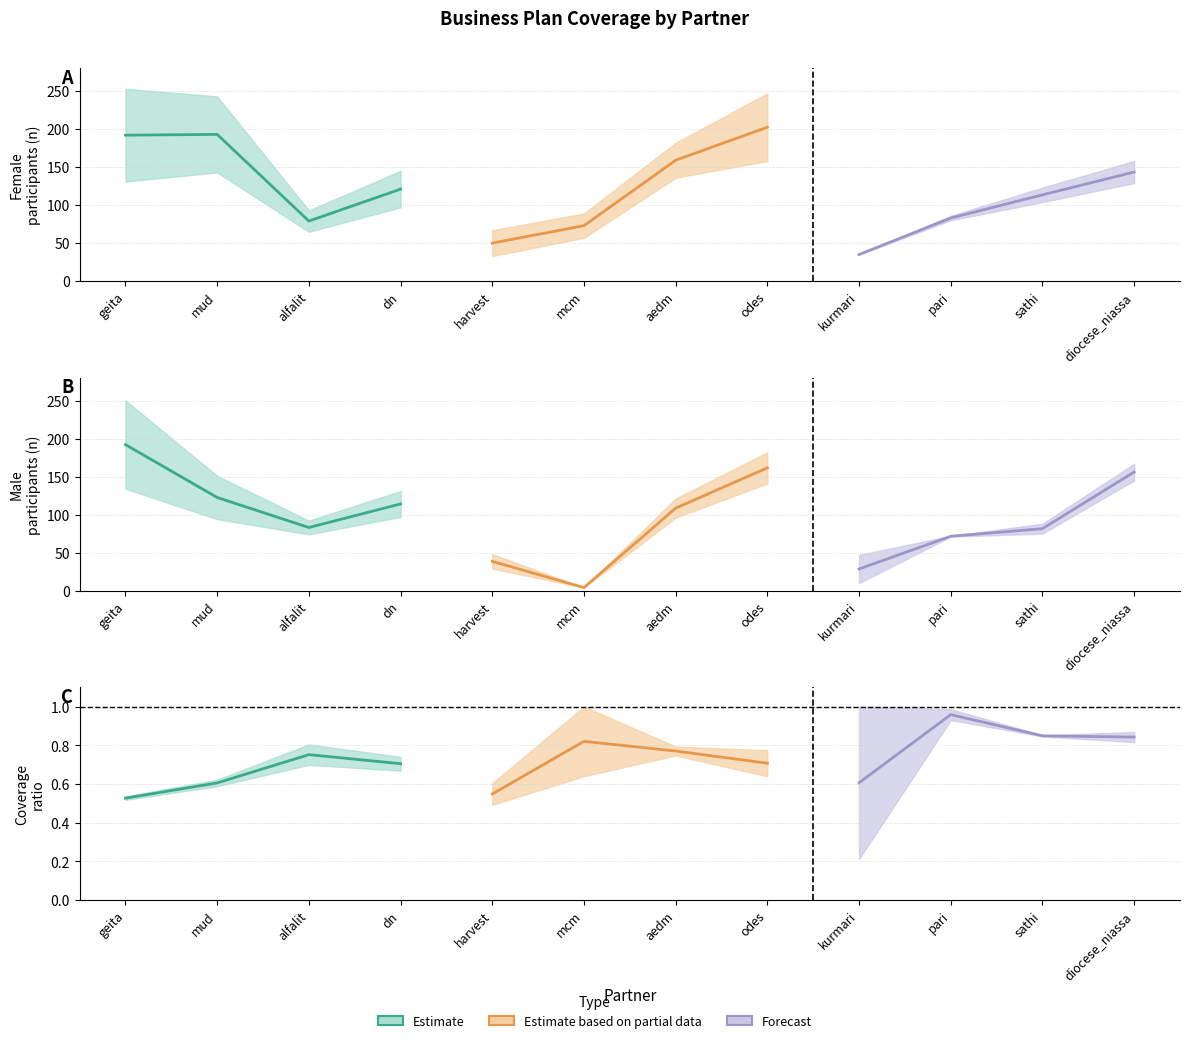

True or false: Estimate based on partial data and Forecast intersect in this chart.

False